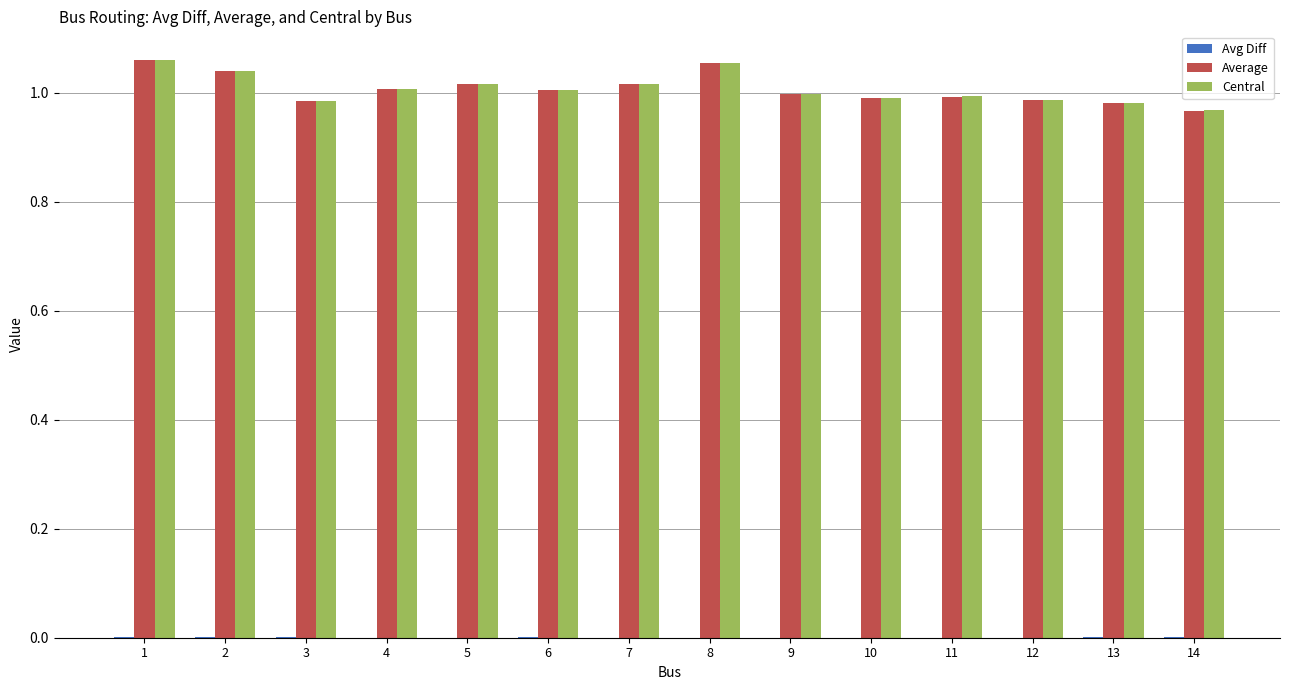

True or false: Central has a value of 1.6 at 8.

False